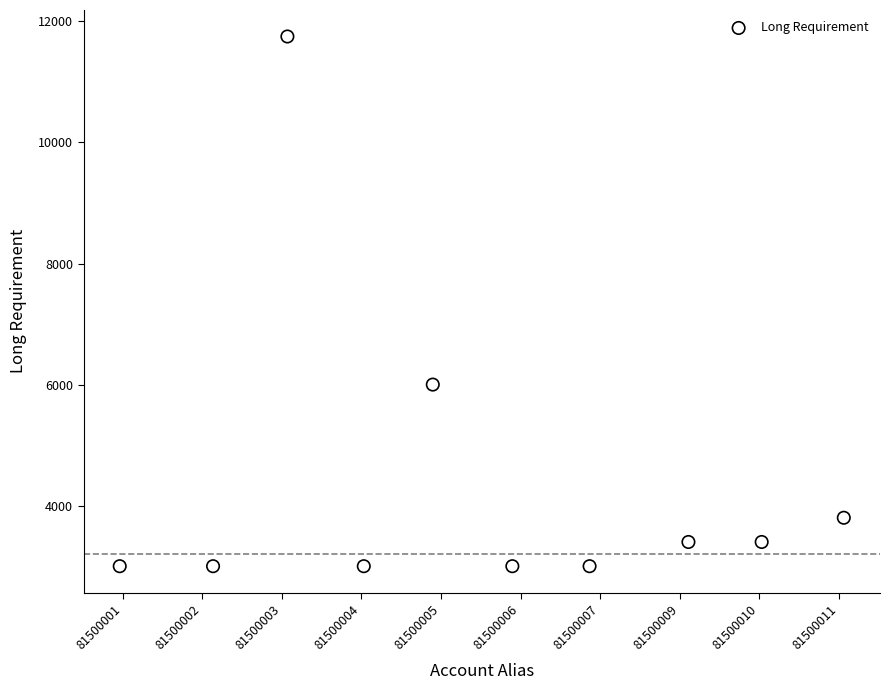

What Y value in the scatter plot is closest to 7375?

6000